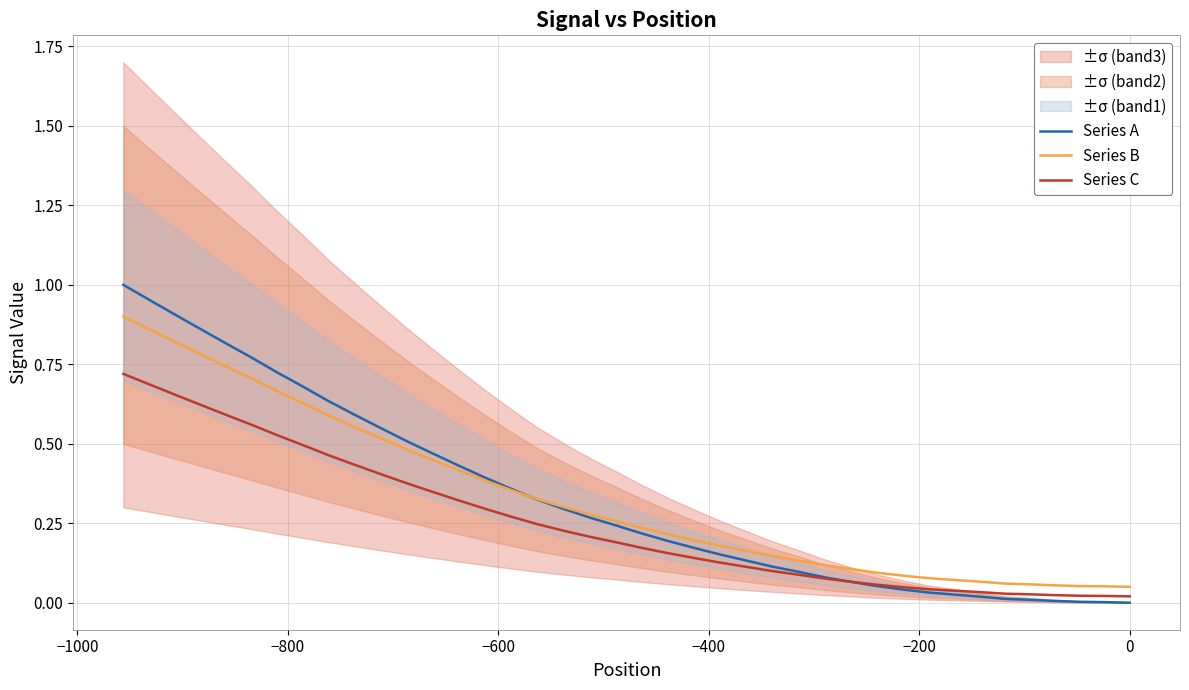

True or false: Series A has more than 0 interior local peaks.

False